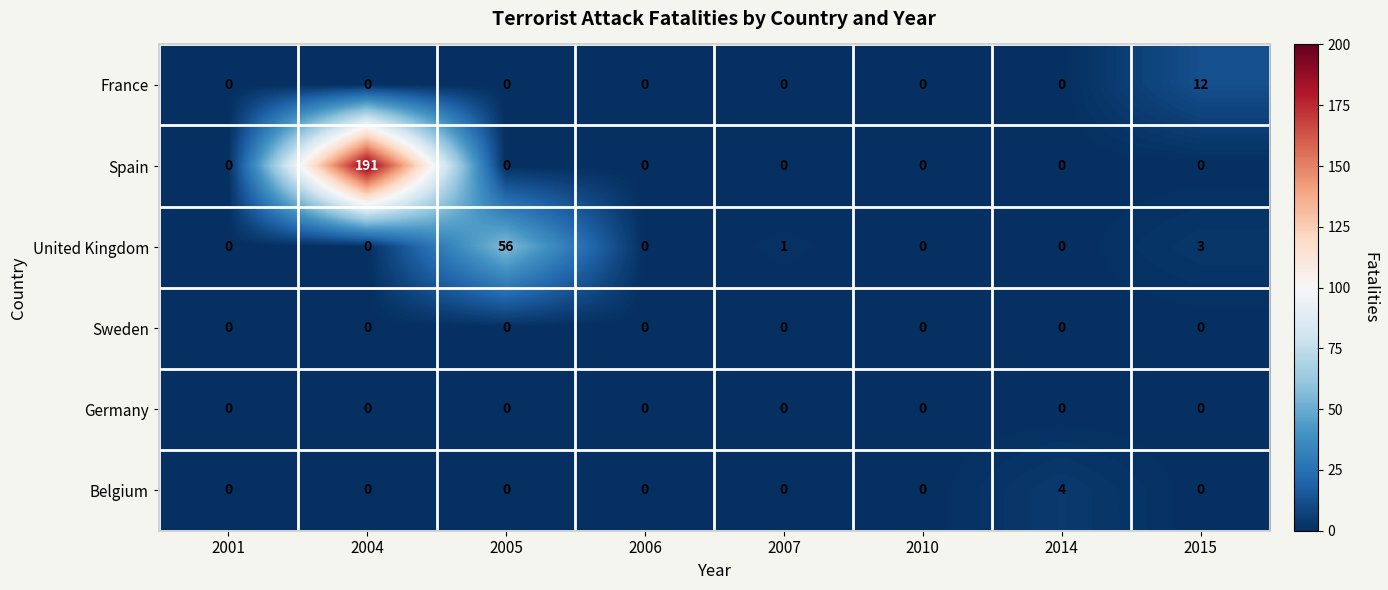

At which category is the sum across all series the highest?

2004